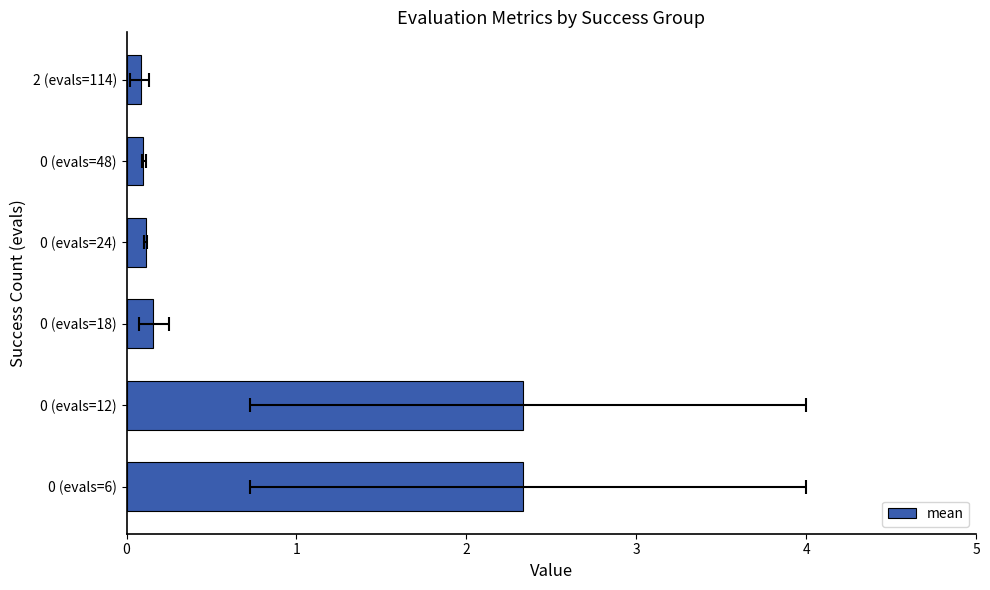

What is the smallest value displayed?

0.1